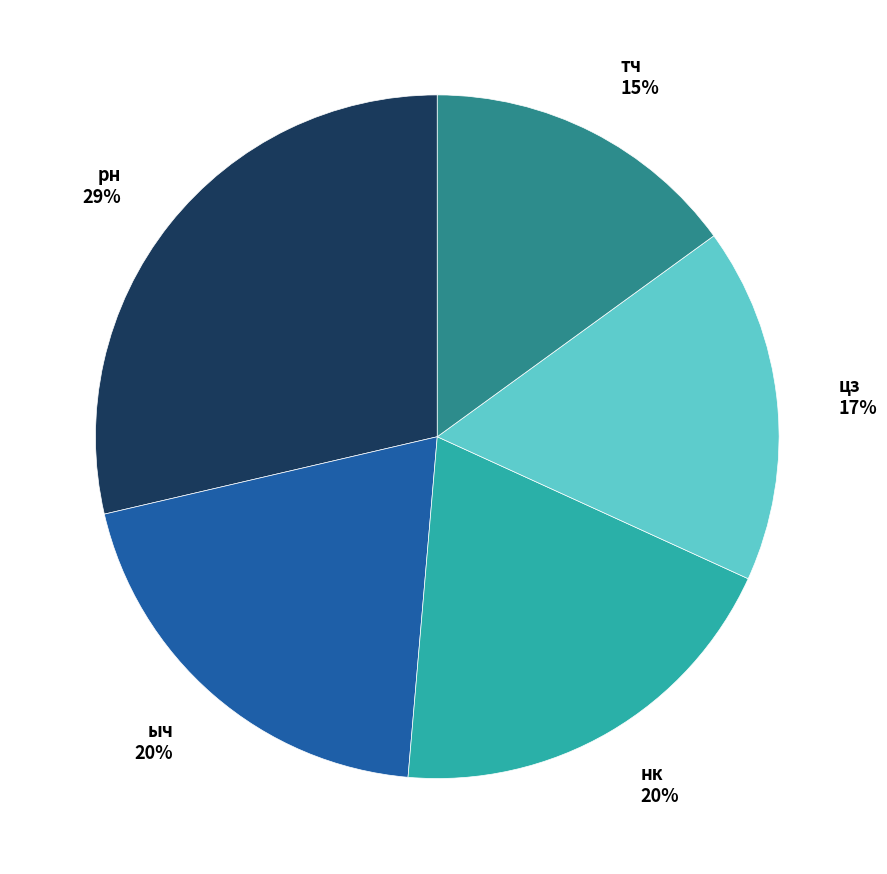

Does нк account for over 50% of the chart?

No